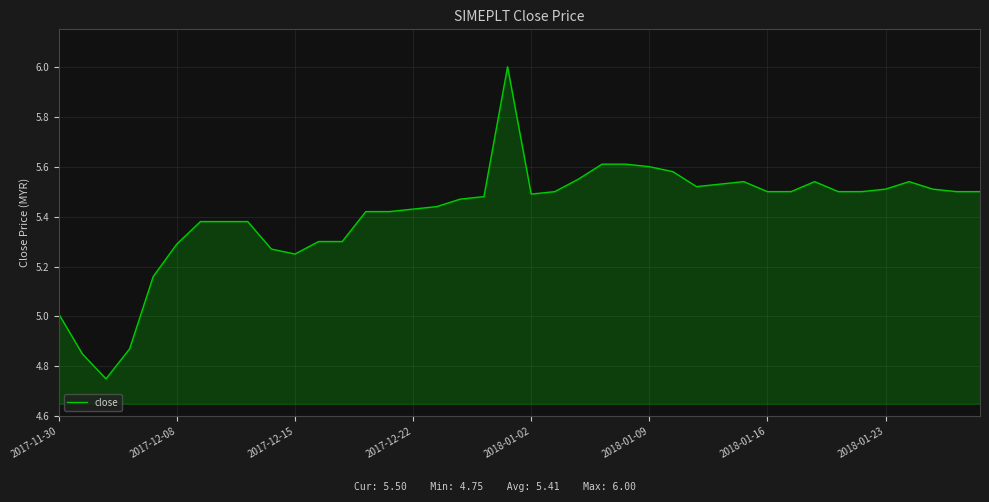

What is the greatest value displayed?

6.0